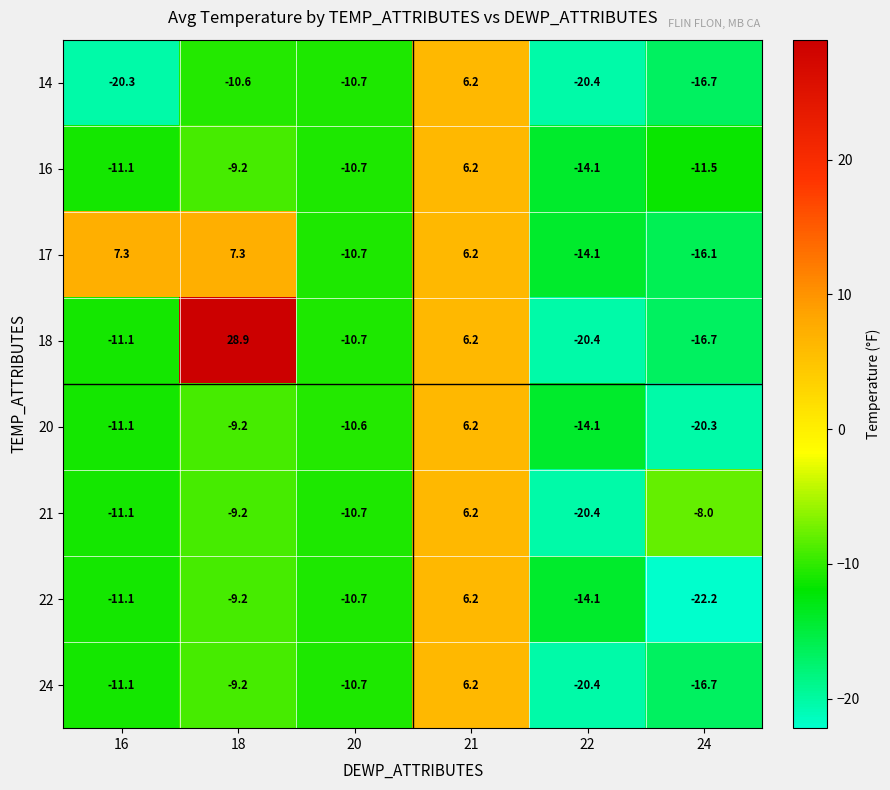

What is the maximum value for 24?

6.2